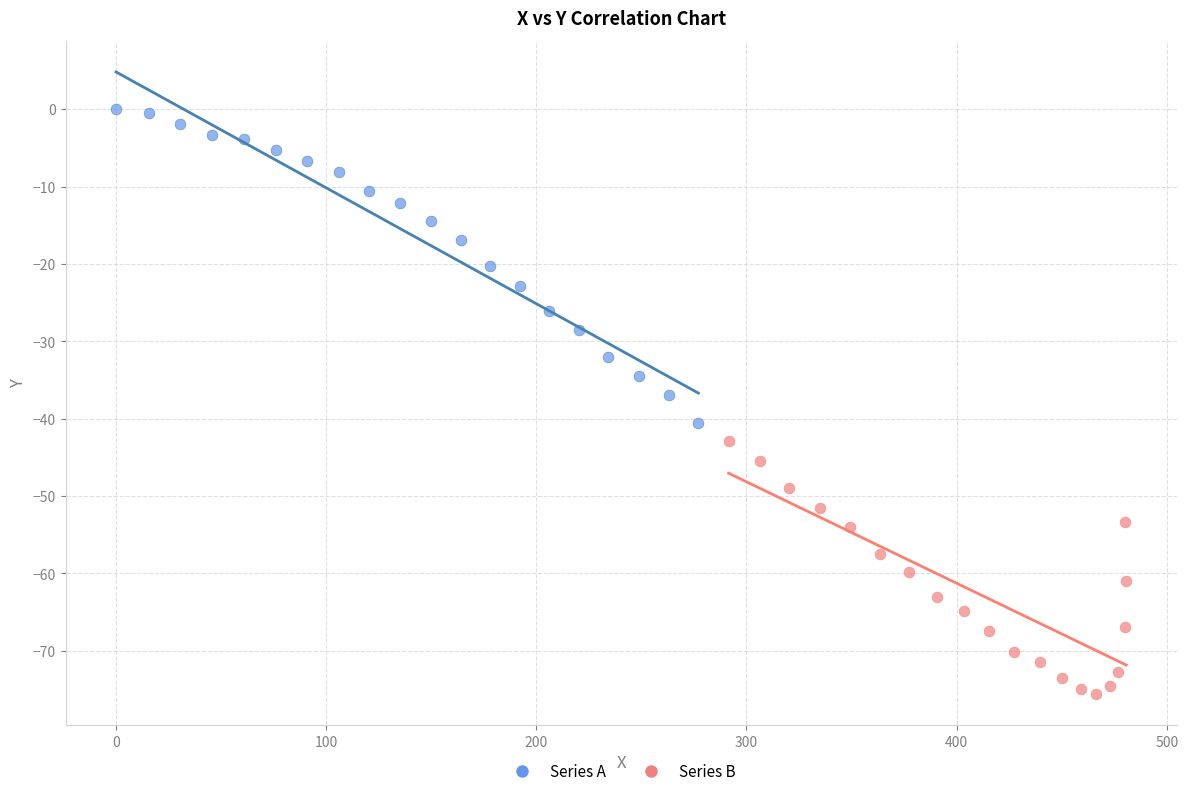

Which series reaches the maximum Y coordinate?

Series A